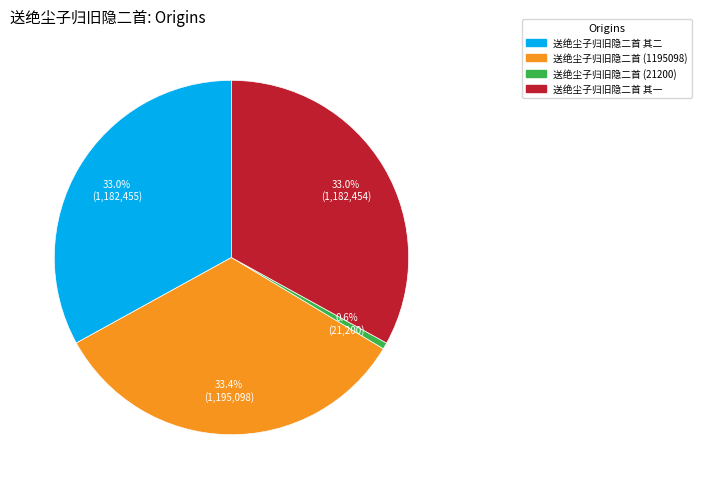

To the nearest percent, what is the difference between the largest and smallest slice percentages?

33%